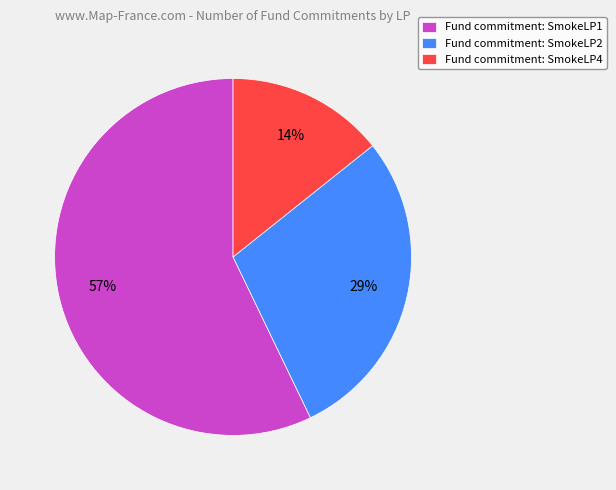

Rank the categories by value from lowest to highest.

Fund commitment: SmokeLP4, Fund commitment: SmokeLP2, Fund commitment: SmokeLP1